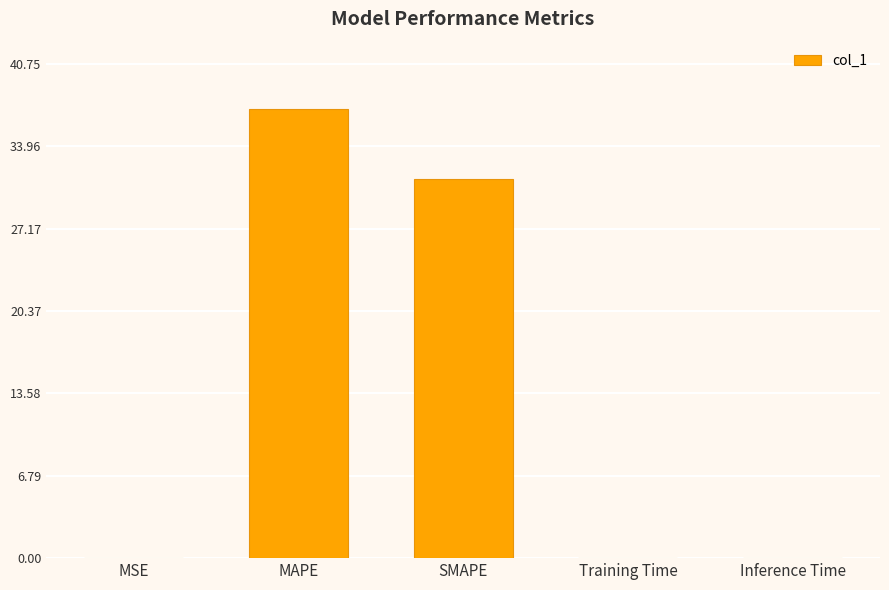

The chart shows a value of 0.0 at Training Time. True or false?

True